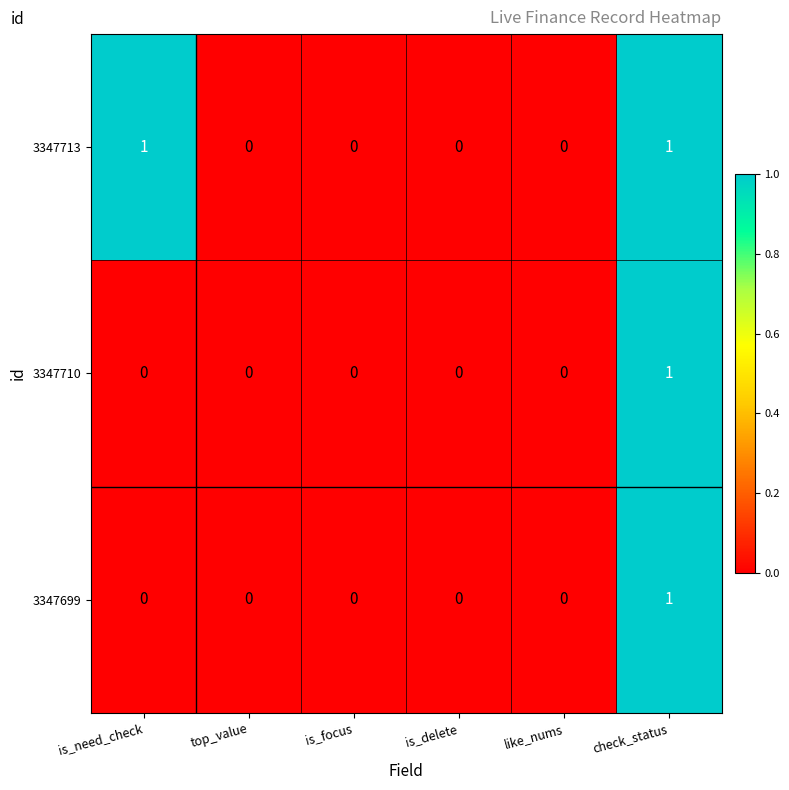

Reading left to right, extract all data points from this chart.

3347713: 1	0	0	0	0	1
3347710: 0	0	0	0	0	1
3347699: 0	0	0	0	0	1